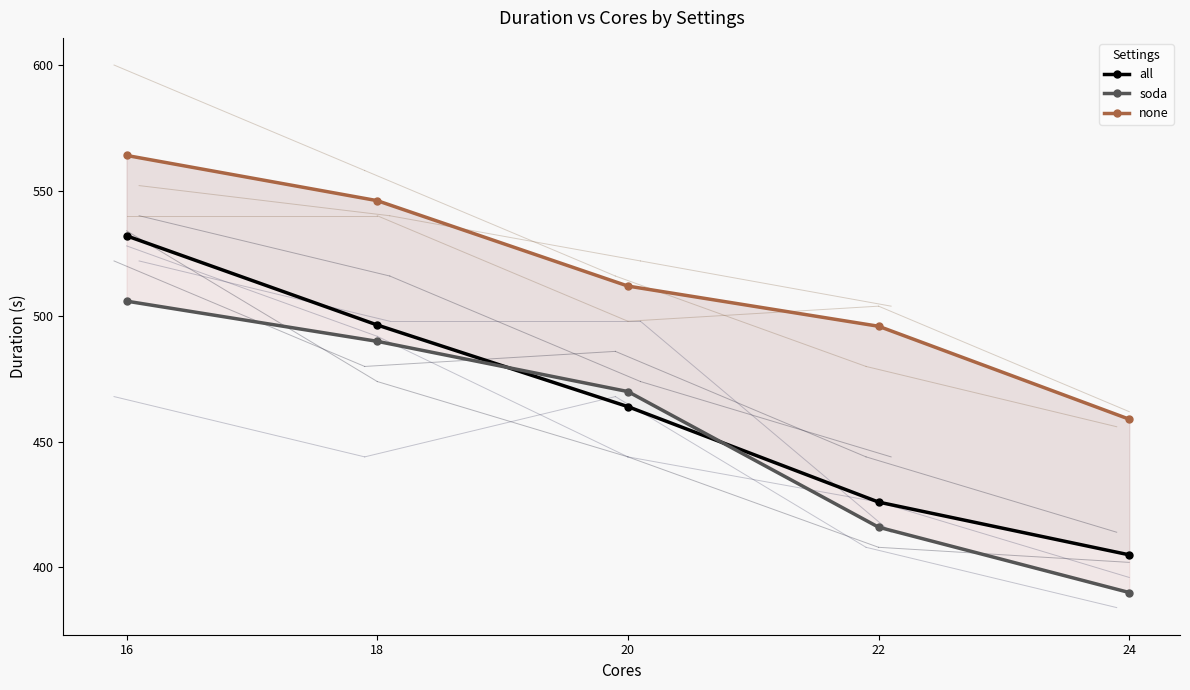

True or false: all has more than 2 points higher than both neighbors.

False